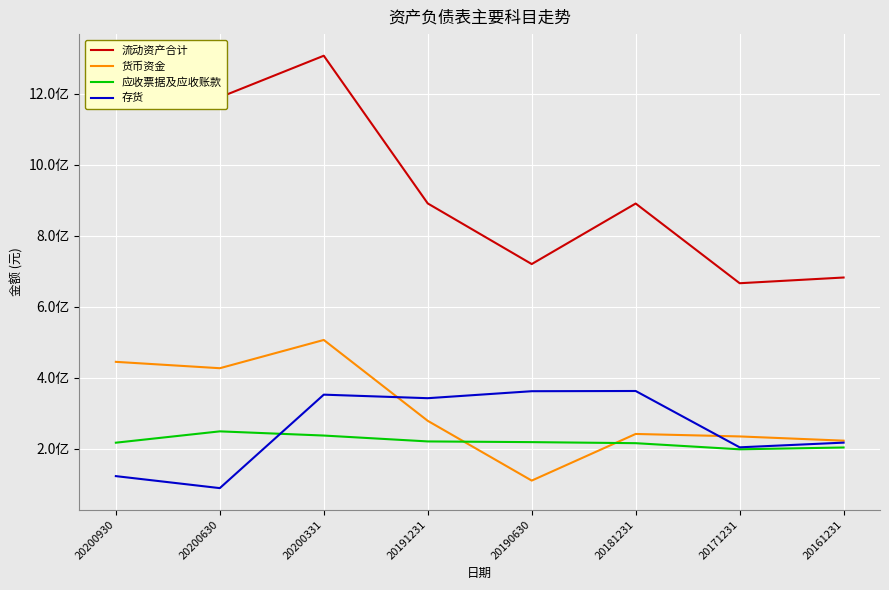

True or false: 流动资产合计 and 货币资金 cross at least once.

False